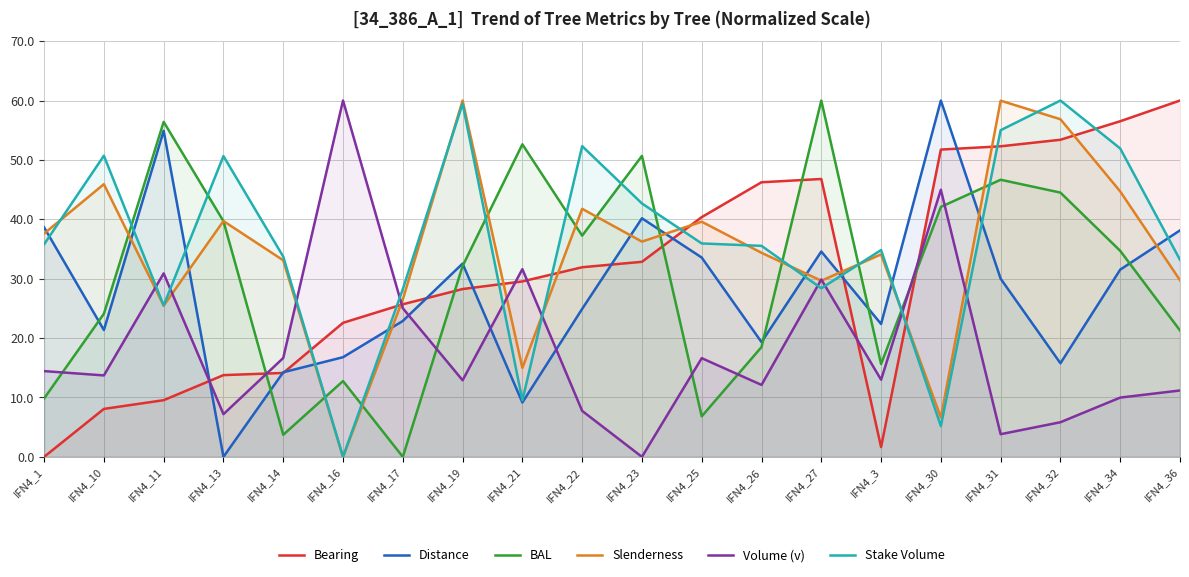

What value does the Volume (v) series have at IFN4_27?

29.9